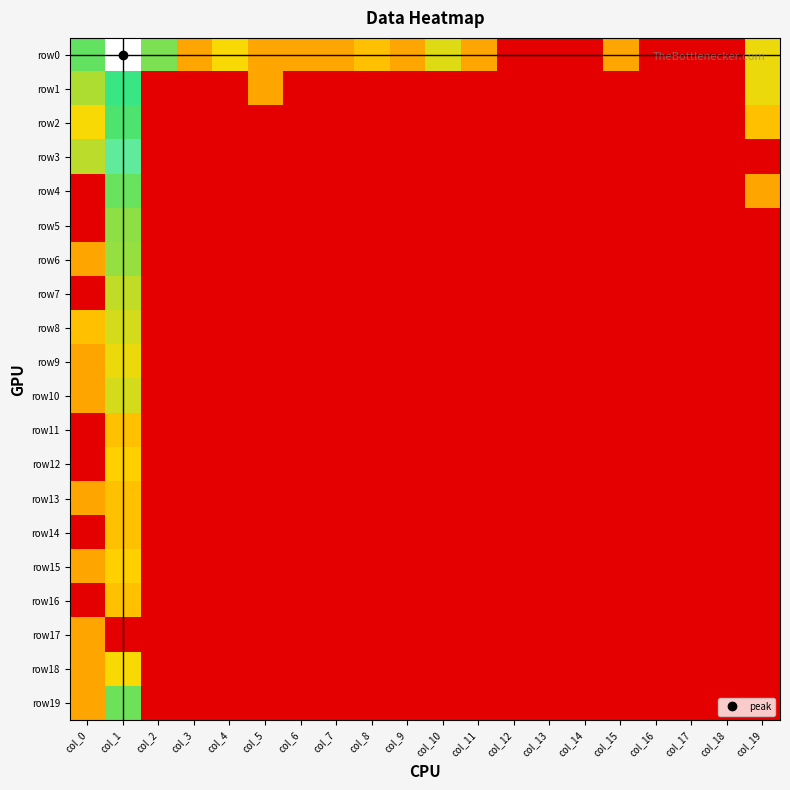

Reading left to right, list all the values displayed in this chart.

row0: col_0=35.0	col_1=1374.0	col_2=25.0	col_3=1.0	col_4=4.0	col_5=1.0	col_6=1.0	col_7=1.0	col_8=2.0	col_9=1.0	col_10=6.0	col_11=1.0	col_12=0.0	col_13=0.0	col_14=0.0	col_15=1.0	col_16=0.0	col_17=0.0	col_18=0.0	col_19=5.0
row1: col_0=12.0	col_1=77.0	col_2=0.0	col_3=0.0	col_4=0.0	col_5=1.0	col_6=0.0	col_7=0.0	col_8=0.0	col_9=0.0	col_10=0.0	col_11=0.0	col_12=0.0	col_13=0.0	col_14=0.0	col_15=0.0	col_16=0.0	col_17=0.0	col_18=0.0	col_19=5.0
row2: col_0=4.0	col_1=48.0	col_2=0.0	col_3=0.0	col_4=0.0	col_5=0.0	col_6=0.0	col_7=0.0	col_8=0.0	col_9=0.0	col_10=0.0	col_11=0.0	col_12=0.0	col_13=0.0	col_14=0.0	col_15=0.0	col_16=0.0	col_17=0.0	col_18=0.0	col_19=2.0
row3: col_0=10.0	col_1=134.0	col_2=0.0	col_3=0.0	col_4=0.0	col_5=0.0	col_6=0.0	col_7=0.0	col_8=0.0	col_9=0.0	col_10=0.0	col_11=0.0	col_12=0.0	col_13=0.0	col_14=0.0	col_15=0.0	col_16=0.0	col_17=0.0	col_18=0.0	col_19=0.0
row4: col_0=0.0	col_1=32.0	col_2=0.0	col_3=0.0	col_4=0.0	col_5=0.0	col_6=0.0	col_7=0.0	col_8=0.0	col_9=0.0	col_10=0.0	col_11=0.0	col_12=0.0	col_13=0.0	col_14=0.0	col_15=0.0	col_16=0.0	col_17=0.0	col_18=0.0	col_19=1.0
row5: col_0=0.0	col_1=19.0	col_2=0.0	col_3=0.0	col_4=0.0	col_5=0.0	col_6=0.0	col_7=0.0	col_8=0.0	col_9=0.0	col_10=0.0	col_11=0.0	col_12=0.0	col_13=0.0	col_14=0.0	col_15=0.0	col_16=0.0	col_17=0.0	col_18=0.0	col_19=0.0
row6: col_0=1.0	col_1=17.0	col_2=0.0	col_3=0.0	col_4=0.0	col_5=0.0	col_6=0.0	col_7=0.0	col_8=0.0	col_9=0.0	col_10=0.0	col_11=0.0	col_12=0.0	col_13=0.0	col_14=0.0	col_15=0.0	col_16=0.0	col_17=0.0	col_18=0.0	col_19=0.0
row7: col_0=0.0	col_1=9.0	col_2=0.0	col_3=0.0	col_4=0.0	col_5=0.0	col_6=0.0	col_7=0.0	col_8=0.0	col_9=0.0	col_10=0.0	col_11=0.0	col_12=0.0	col_13=0.0	col_14=0.0	col_15=0.0	col_16=0.0	col_17=0.0	col_18=0.0	col_19=0.0
row8: col_0=2.0	col_1=7.0	col_2=0.0	col_3=0.0	col_4=0.0	col_5=0.0	col_6=0.0	col_7=0.0	col_8=0.0	col_9=0.0	col_10=0.0	col_11=0.0	col_12=0.0	col_13=0.0	col_14=0.0	col_15=0.0	col_16=0.0	col_17=0.0	col_18=0.0	col_19=0.0
row9: col_0=1.0	col_1=5.0	col_2=0.0	col_3=0.0	col_4=0.0	col_5=0.0	col_6=0.0	col_7=0.0	col_8=0.0	col_9=0.0	col_10=0.0	col_11=0.0	col_12=0.0	col_13=0.0	col_14=0.0	col_15=0.0	col_16=0.0	col_17=0.0	col_18=0.0	col_19=0.0
row10: col_0=1.0	col_1=7.0	col_2=0.0	col_3=0.0	col_4=0.0	col_5=0.0	col_6=0.0	col_7=0.0	col_8=0.0	col_9=0.0	col_10=0.0	col_11=0.0	col_12=0.0	col_13=0.0	col_14=0.0	col_15=0.0	col_16=0.0	col_17=0.0	col_18=0.0	col_19=0.0
row11: col_0=0.0	col_1=2.0	col_2=0.0	col_3=0.0	col_4=0.0	col_5=0.0	col_6=0.0	col_7=0.0	col_8=0.0	col_9=0.0	col_10=0.0	col_11=0.0	col_12=0.0	col_13=0.0	col_14=0.0	col_15=0.0	col_16=0.0	col_17=0.0	col_18=0.0	col_19=0.0
row12: col_0=0.0	col_1=3.0	col_2=0.0	col_3=0.0	col_4=0.0	col_5=0.0	col_6=0.0	col_7=0.0	col_8=0.0	col_9=0.0	col_10=0.0	col_11=0.0	col_12=0.0	col_13=0.0	col_14=0.0	col_15=0.0	col_16=0.0	col_17=0.0	col_18=0.0	col_19=0.0
row13: col_0=1.0	col_1=2.0	col_2=0.0	col_3=0.0	col_4=0.0	col_5=0.0	col_6=0.0	col_7=0.0	col_8=0.0	col_9=0.0	col_10=0.0	col_11=0.0	col_12=0.0	col_13=0.0	col_14=0.0	col_15=0.0	col_16=0.0	col_17=0.0	col_18=0.0	col_19=0.0
row14: col_0=0.0	col_1=2.0	col_2=0.0	col_3=0.0	col_4=0.0	col_5=0.0	col_6=0.0	col_7=0.0	col_8=0.0	col_9=0.0	col_10=0.0	col_11=0.0	col_12=0.0	col_13=0.0	col_14=0.0	col_15=0.0	col_16=0.0	col_17=0.0	col_18=0.0	col_19=0.0
row15: col_0=1.0	col_1=3.0	col_2=0.0	col_3=0.0	col_4=0.0	col_5=0.0	col_6=0.0	col_7=0.0	col_8=0.0	col_9=0.0	col_10=0.0	col_11=0.0	col_12=0.0	col_13=0.0	col_14=0.0	col_15=0.0	col_16=0.0	col_17=0.0	col_18=0.0	col_19=0.0
row16: col_0=0.0	col_1=2.0	col_2=0.0	col_3=0.0	col_4=0.0	col_5=0.0	col_6=0.0	col_7=0.0	col_8=0.0	col_9=0.0	col_10=0.0	col_11=0.0	col_12=0.0	col_13=0.0	col_14=0.0	col_15=0.0	col_16=0.0	col_17=0.0	col_18=0.0	col_19=0.0
row17: col_0=1.0	col_1=0.0	col_2=0.0	col_3=0.0	col_4=0.0	col_5=0.0	col_6=0.0	col_7=0.0	col_8=0.0	col_9=0.0	col_10=0.0	col_11=0.0	col_12=0.0	col_13=0.0	col_14=0.0	col_15=0.0	col_16=0.0	col_17=0.0	col_18=0.0	col_19=0.0
row18: col_0=1.0	col_1=4.0	col_2=0.0	col_3=0.0	col_4=0.0	col_5=0.0	col_6=0.0	col_7=0.0	col_8=0.0	col_9=0.0	col_10=0.0	col_11=0.0	col_12=0.0	col_13=0.0	col_14=0.0	col_15=0.0	col_16=0.0	col_17=0.0	col_18=0.0	col_19=0.0
row19: col_0=1.0	col_1=30.0	col_2=0.0	col_3=0.0	col_4=0.0	col_5=0.0	col_6=0.0	col_7=0.0	col_8=0.0	col_9=0.0	col_10=0.0	col_11=0.0	col_12=0.0	col_13=0.0	col_14=0.0	col_15=0.0	col_16=0.0	col_17=0.0	col_18=0.0	col_19=0.0